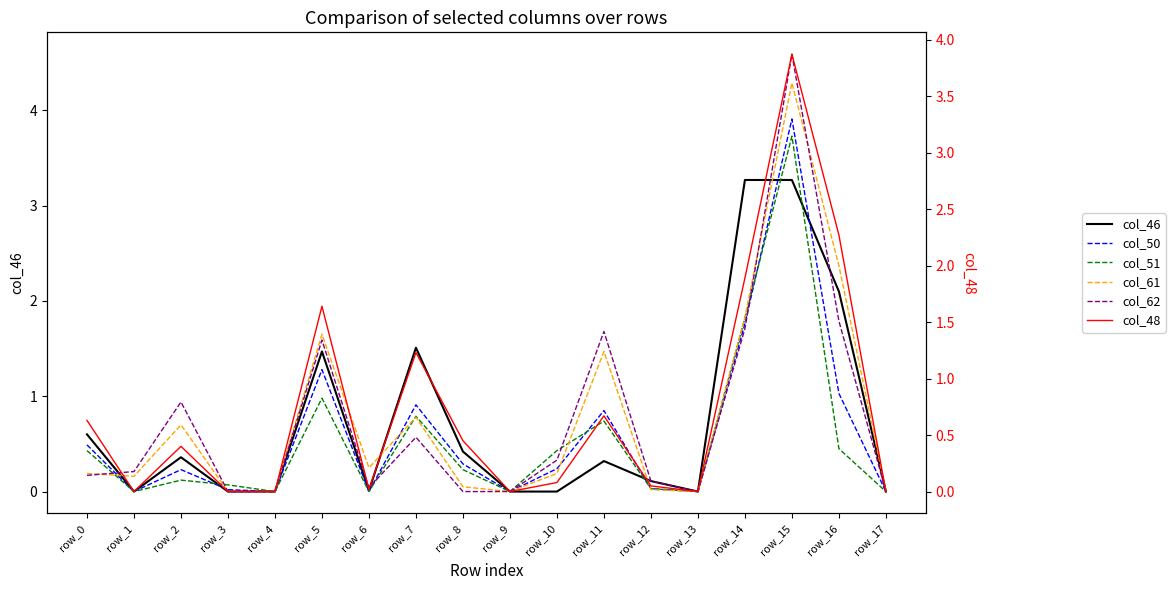

True or false: col_46 has a value of 0.0 at row_6.

True